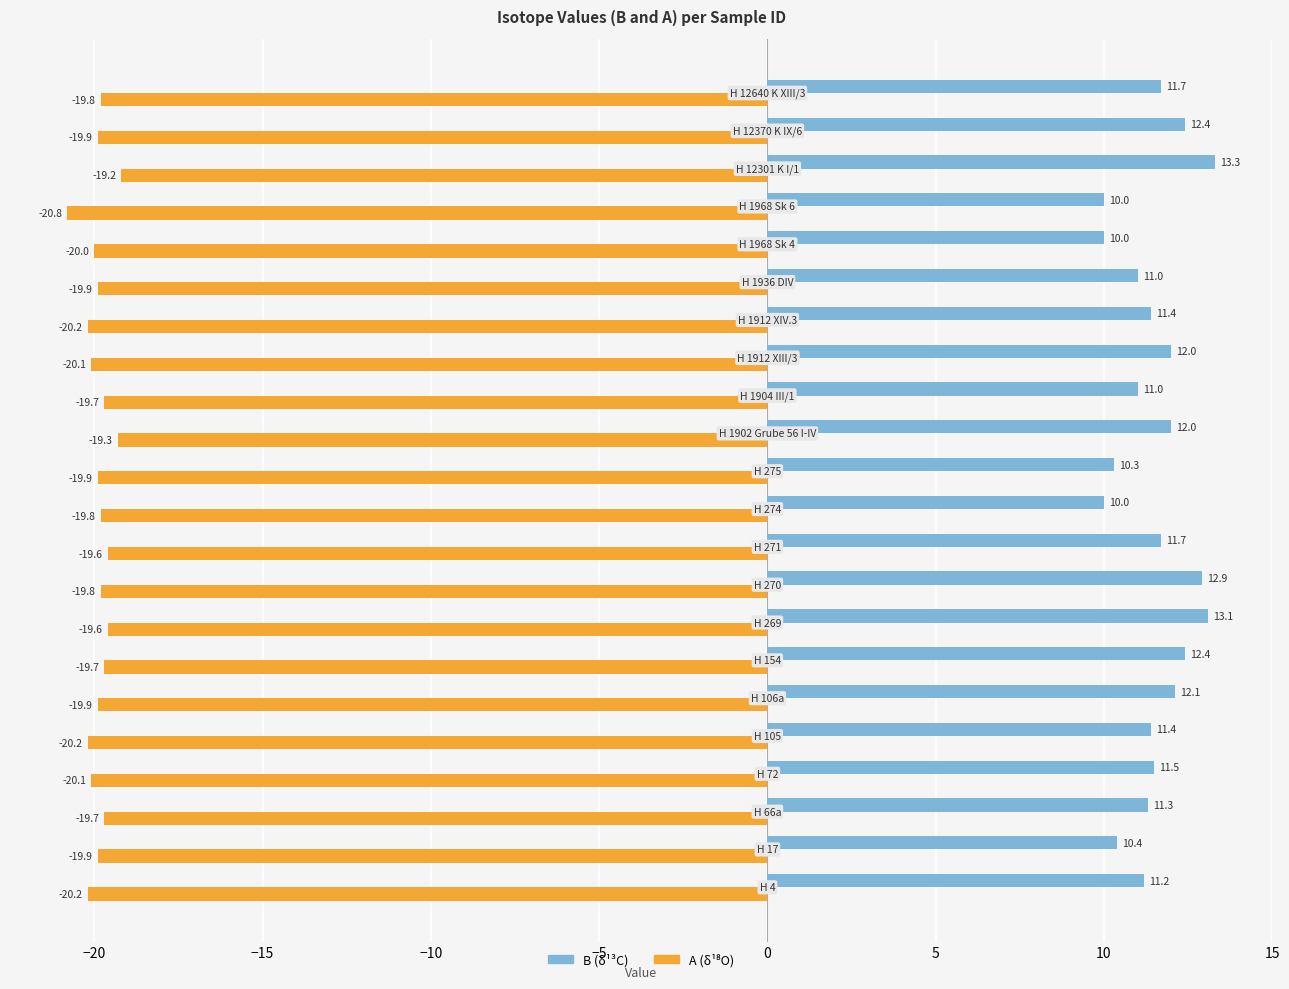

Which series has the largest range (max minus min)?

B (δ¹³C)